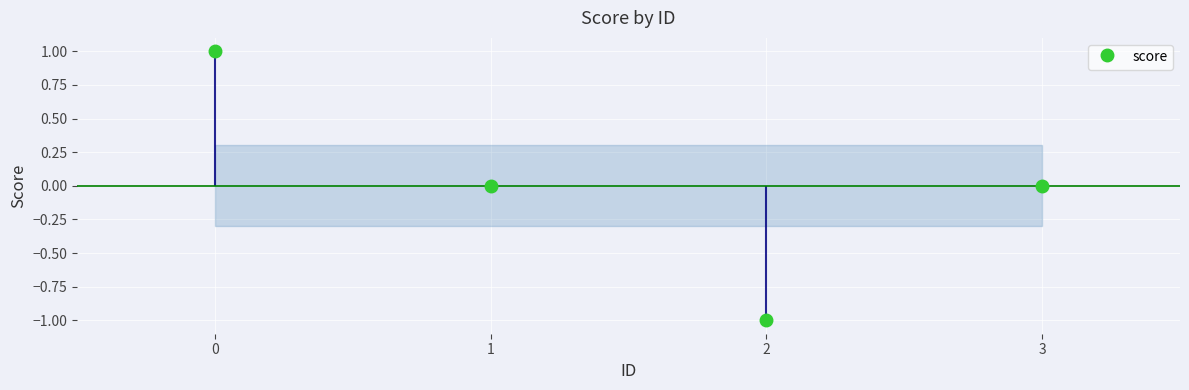

Which label corresponds to the smallest value in the chart?

2